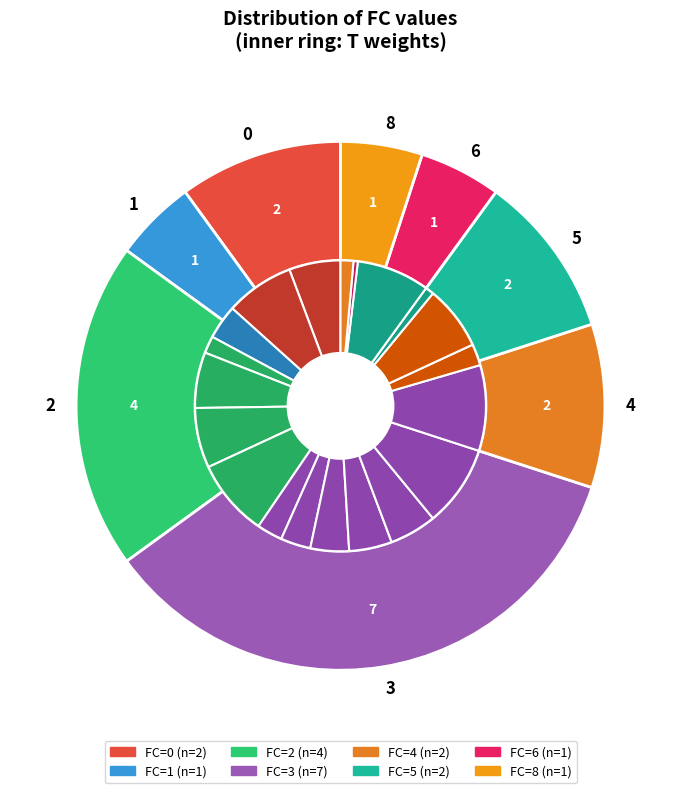

Combined, do 5 and 0 account for over 50%?

No